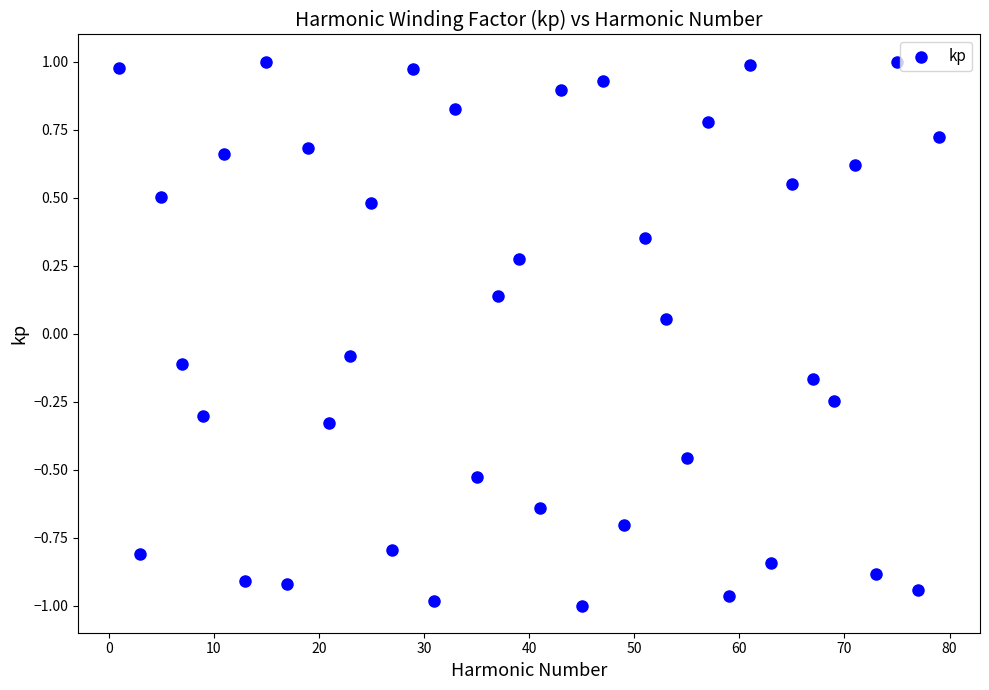

What is the range of X values (max minus min)?

78.0